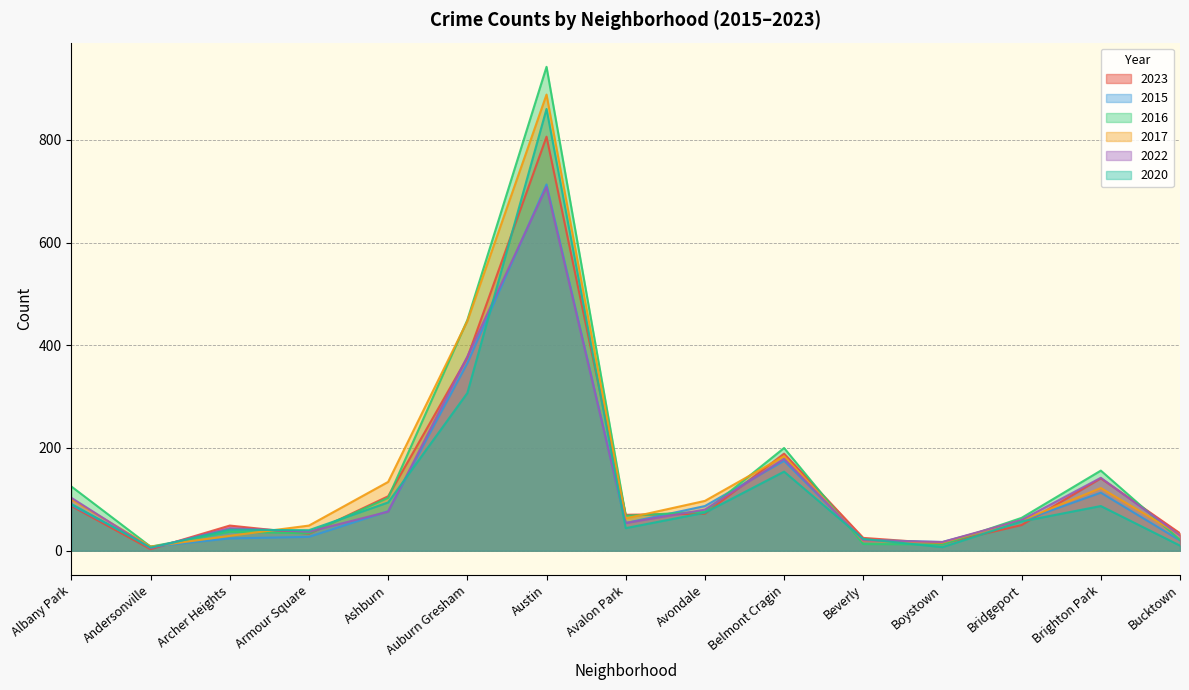

At which category is the sum across all series the highest?

Austin